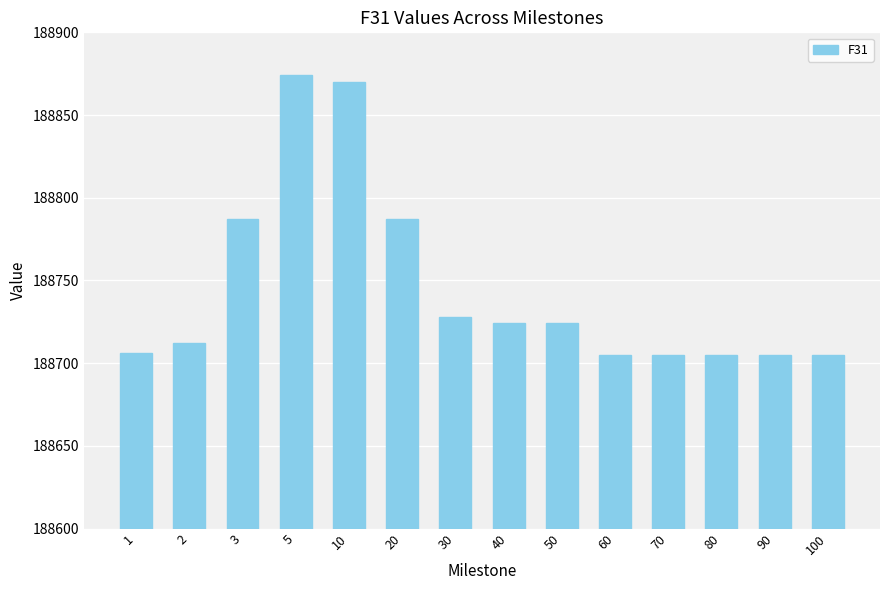

What is the difference between the second highest and second lowest values?

165